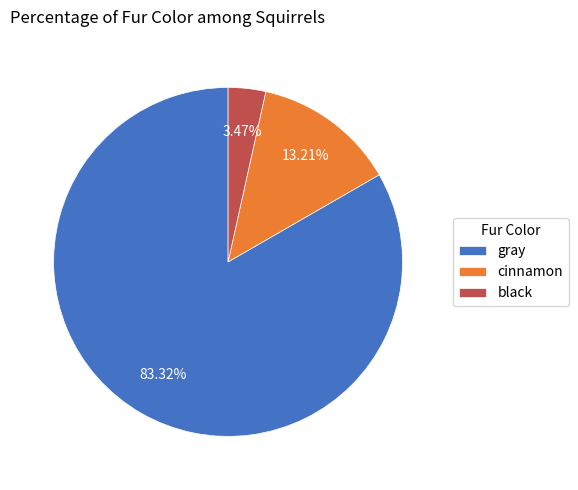

Is the sum of cinnamon and black greater than half?

No